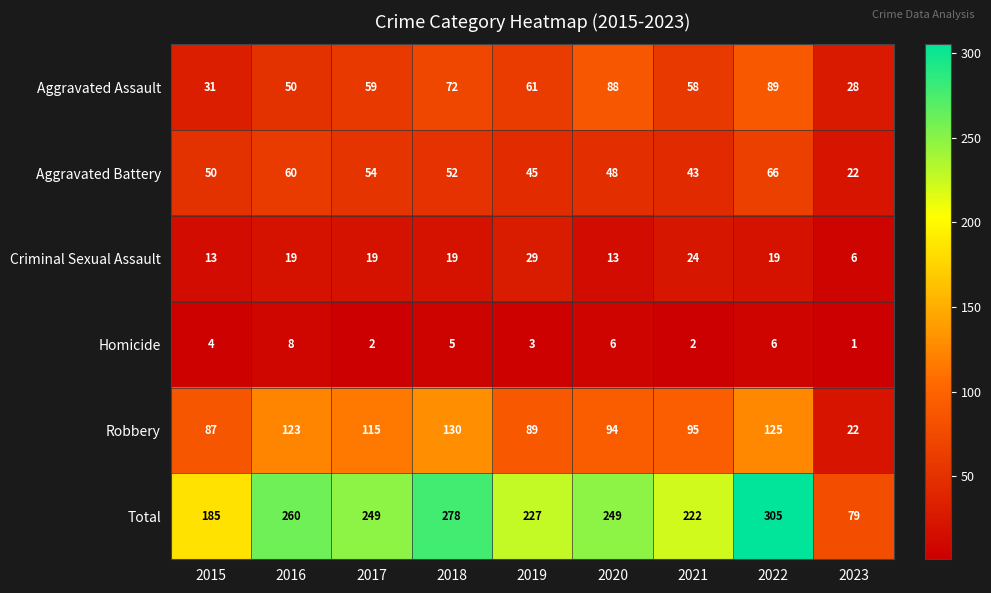

The Aggravated Assault series shows 20 at 2015. True or false?

False